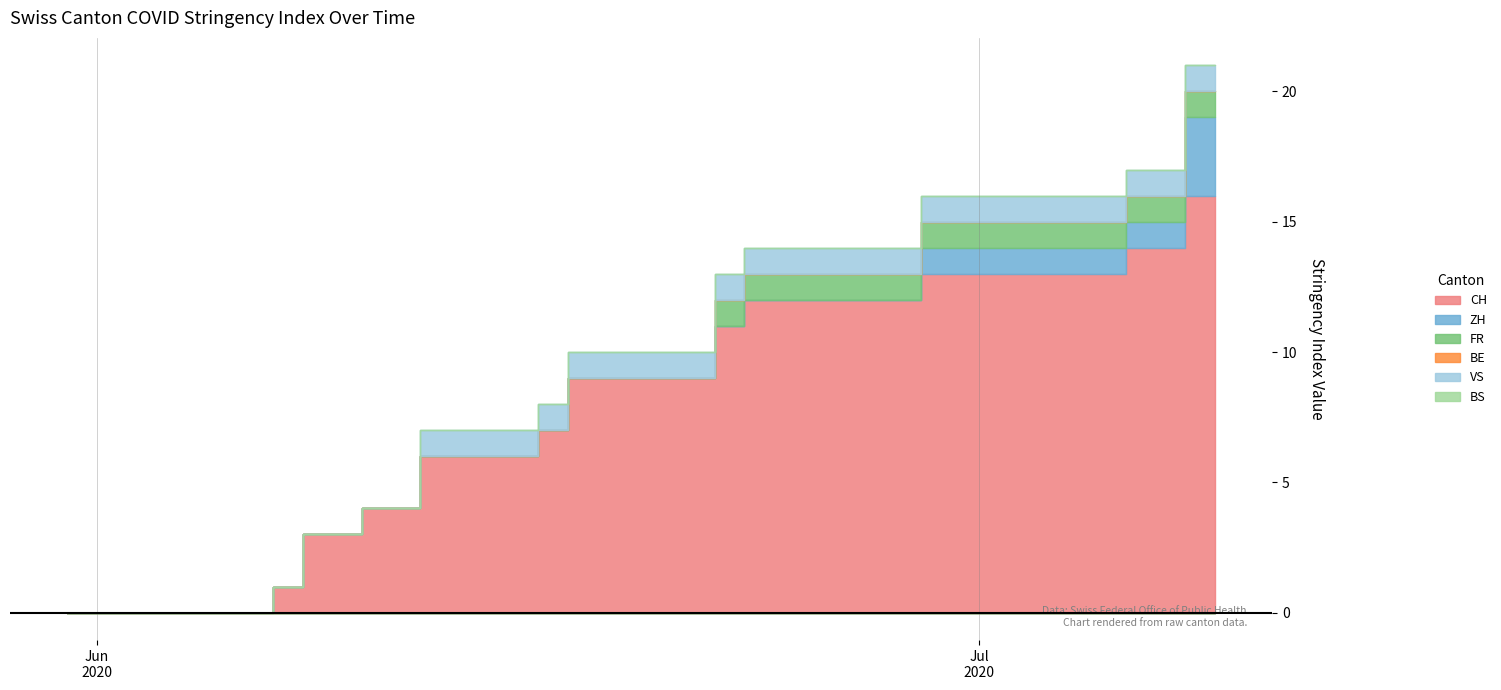

What is the difference between the highest and lowest values at 11?

9